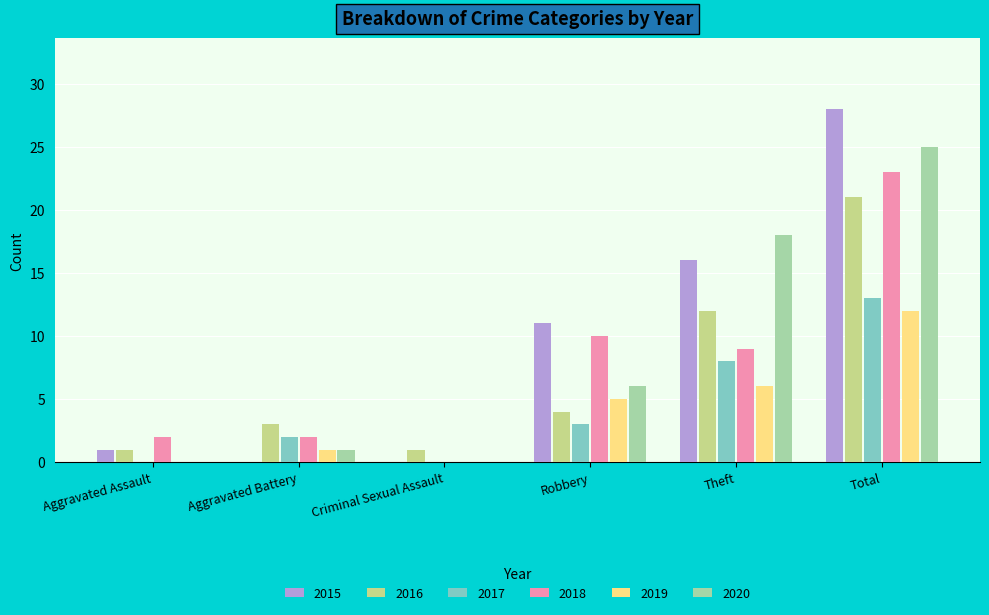

Which series has the largest range (max minus min)?

2015